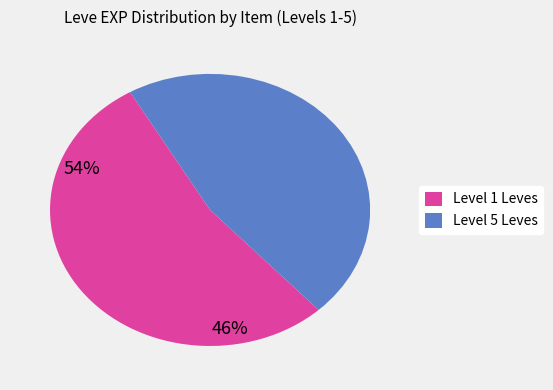

Approximately how many times larger is the value at Level 1 Leves compared to Level 5 Leves?

1.2